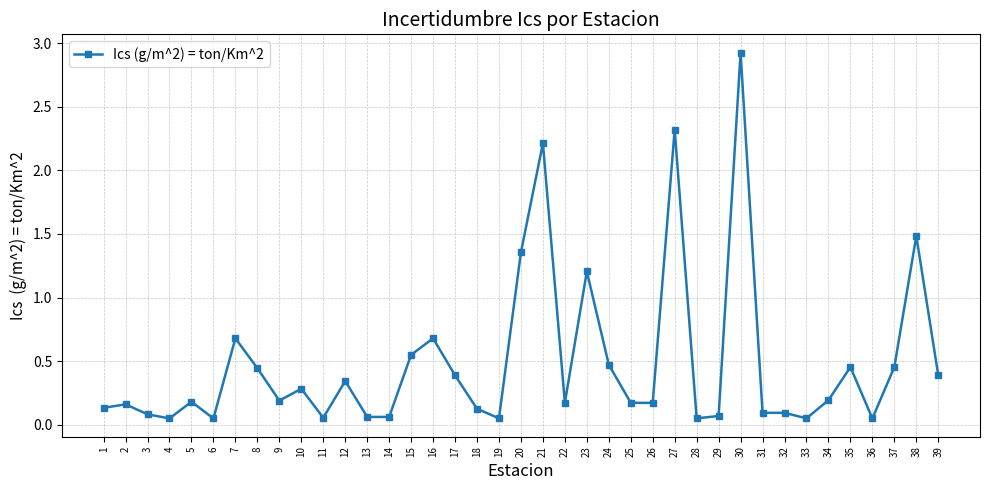

What is the greatest value displayed?

2.9